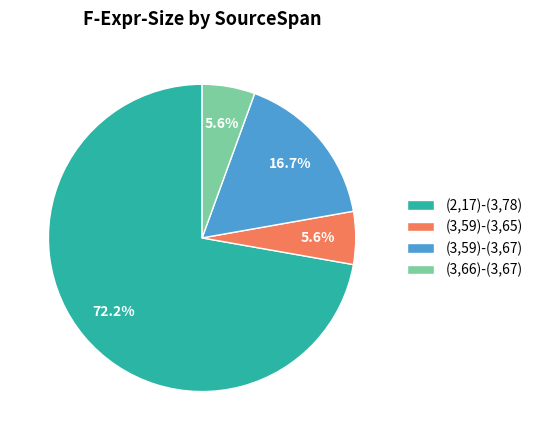

Which slice is the largest?

(2,17)-(3,78)